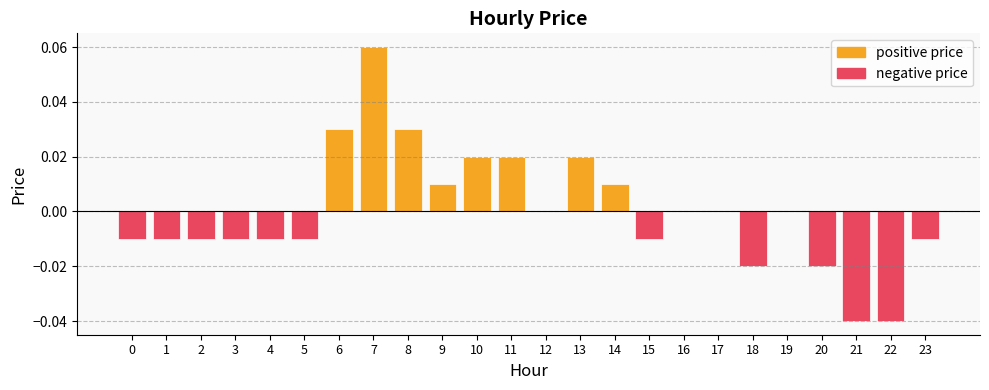

What are all the series names shown in the legend?

positive price, negative price